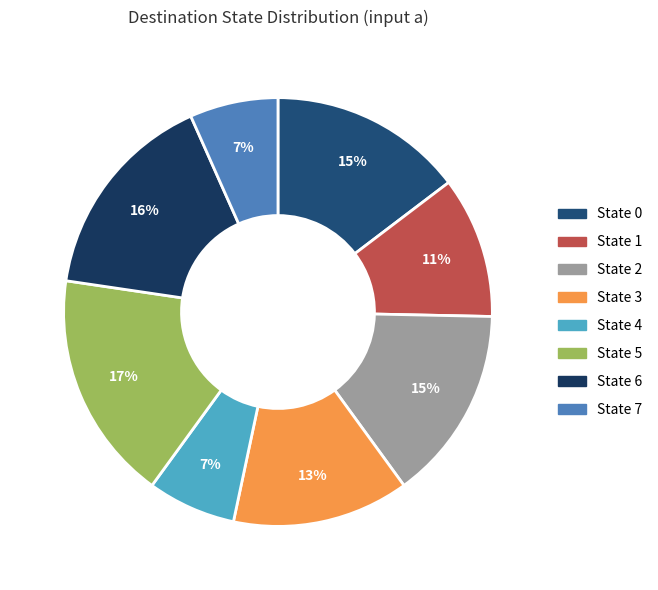

How much of the chart is everything except State 3?

86.7%